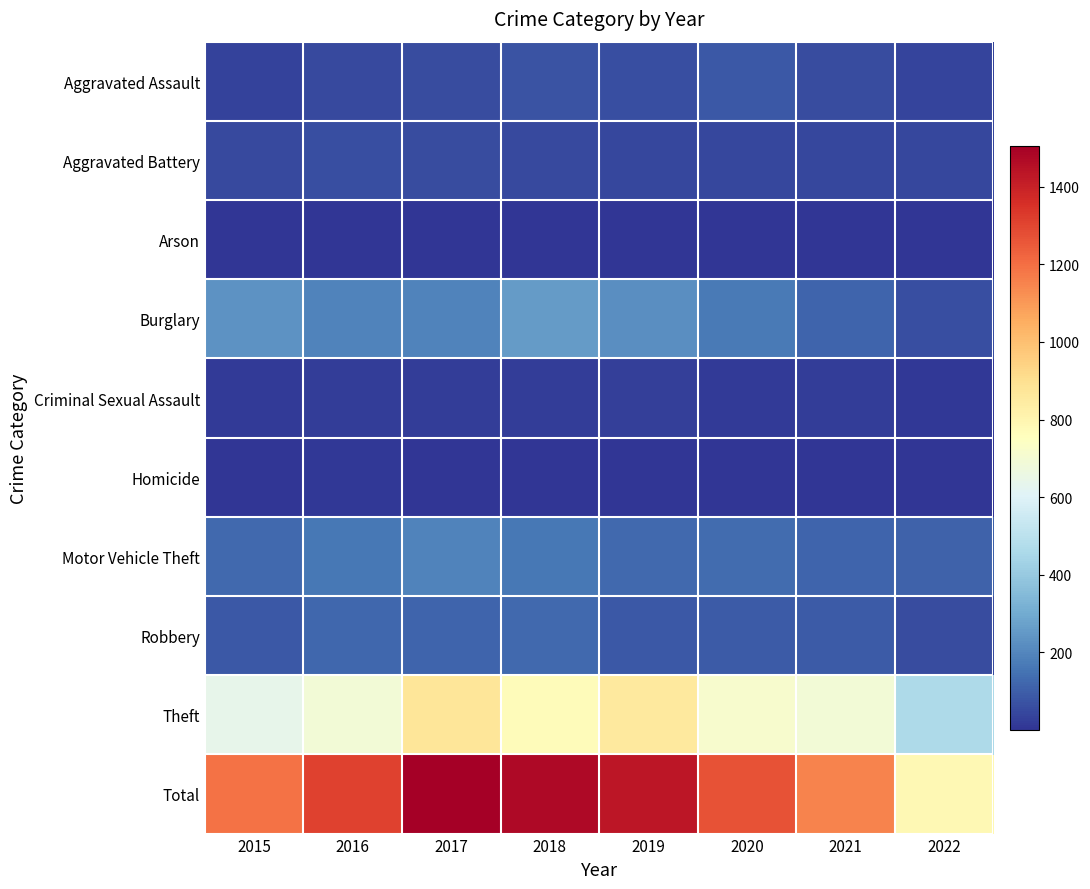

Between 2017 and 2022, which series saw the biggest shift?

Total